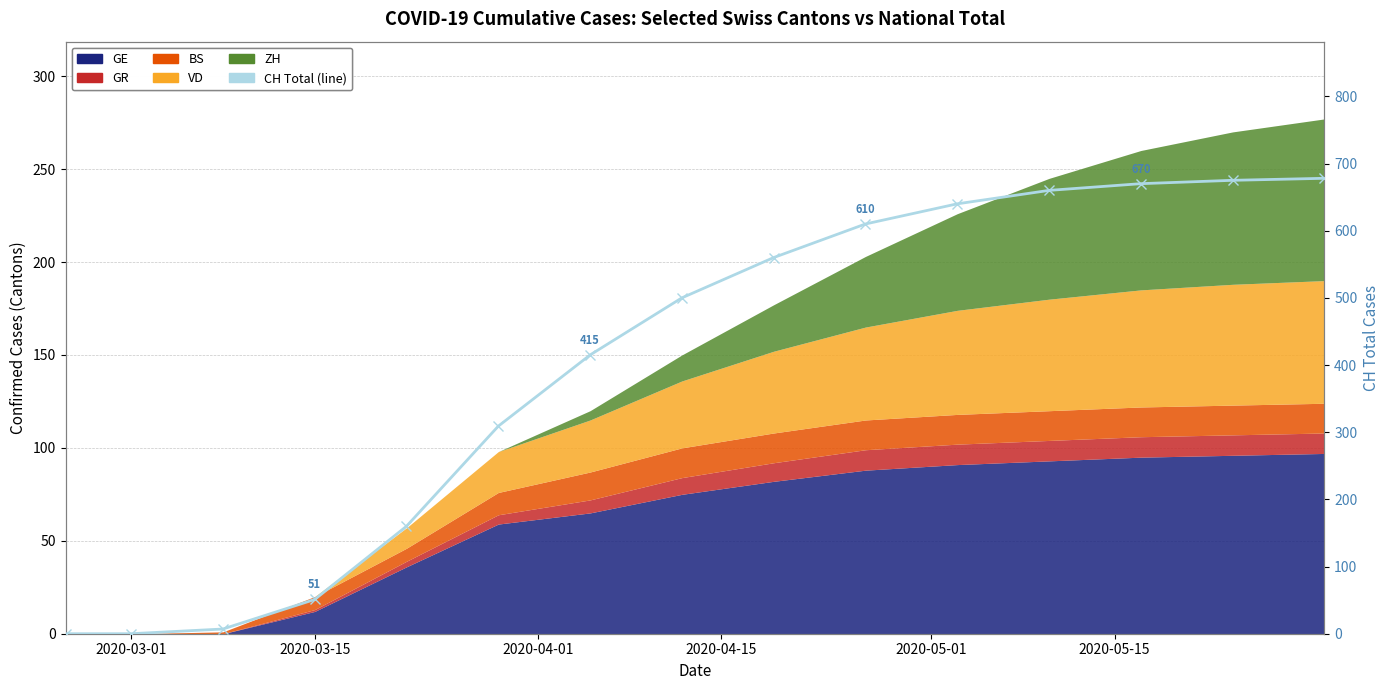

Does the chart have visible grid lines?

Yes